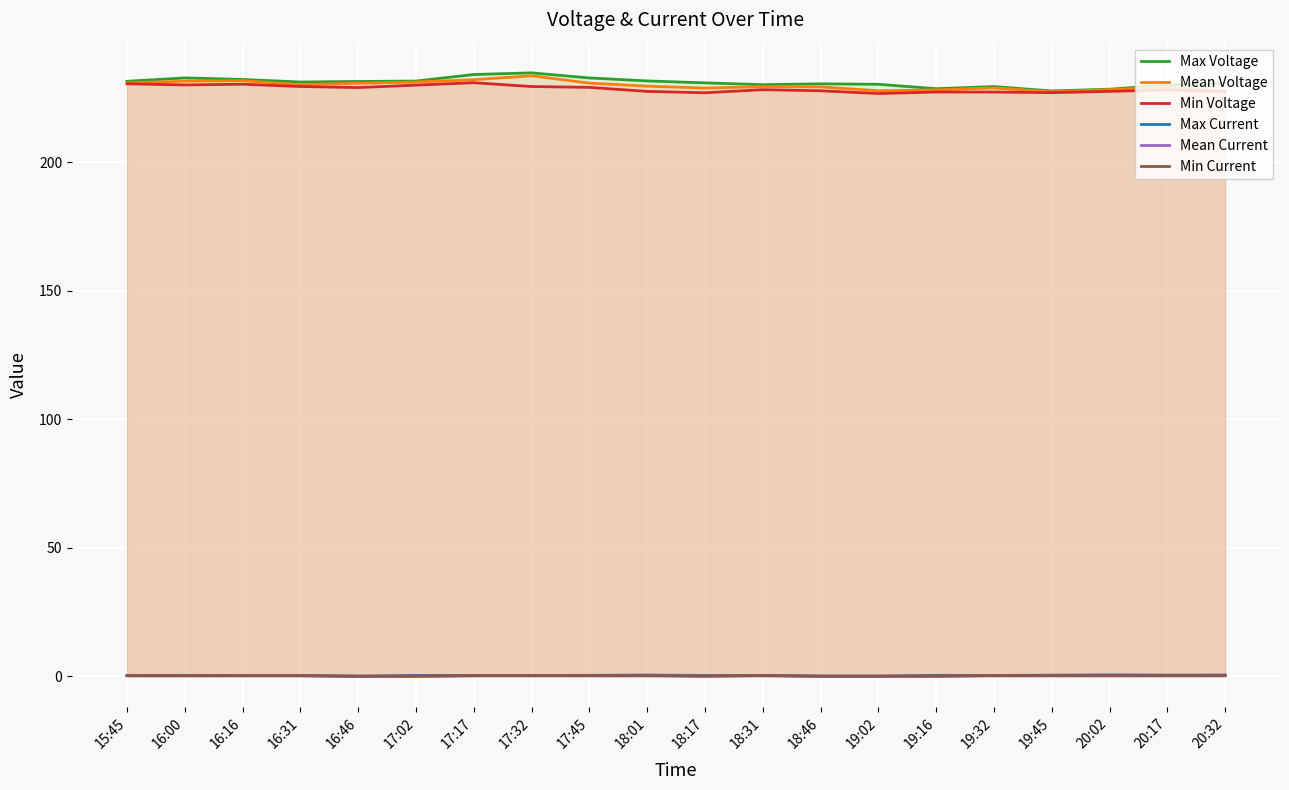

How many series are shown in this chart?

6